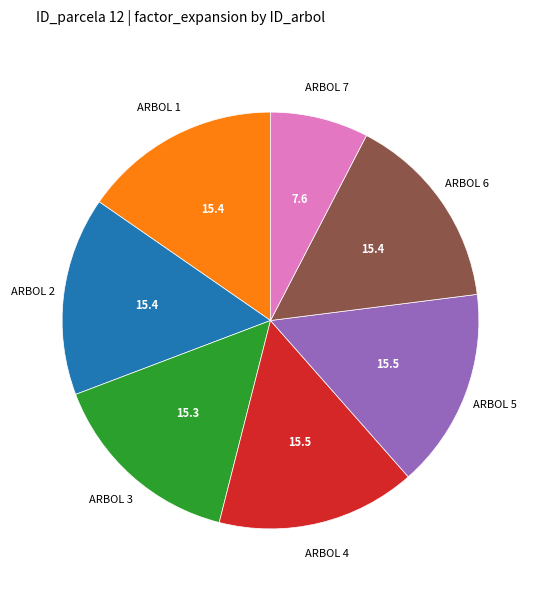

Is there any slice that represents more than half of the pie?

No